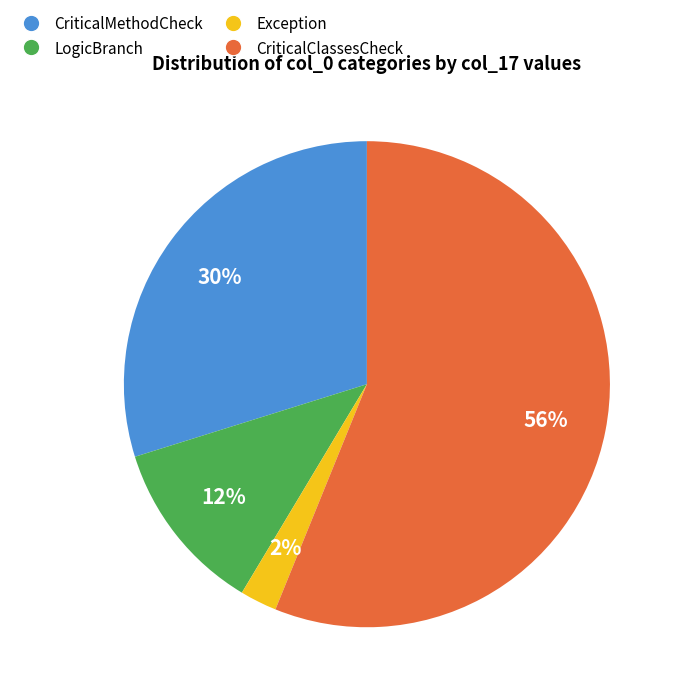

To the nearest percent, what is the difference between the largest and smallest slice percentages?

54%